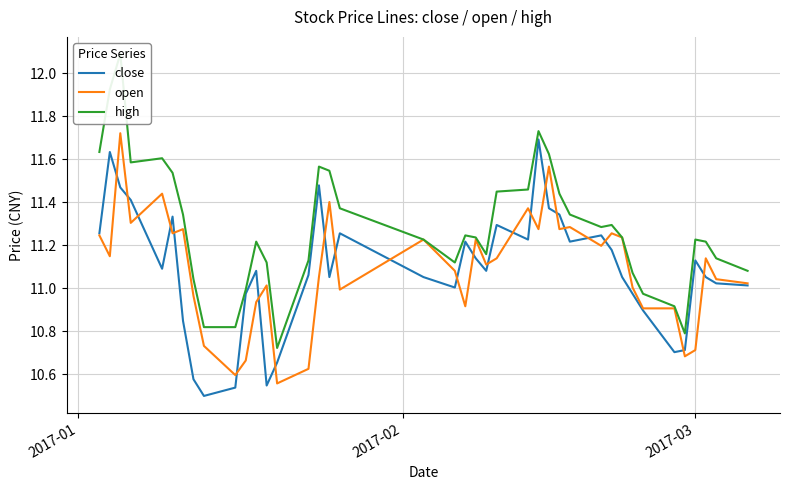

Reading right to left, transcribe all the data shown in this chart.

close: 11.0	11.0	11.1	11.1	10.7	10.7	10.9	11.0	11.1	11.2	11.2	11.2	11.3	11.4	11.7	11.2	11.3	11.1	11.1	11.2	11.0	11.1	11.3	11.1	11.5	11.1	10.7	10.5	11.1	11.0	10.5	10.5	10.6	10.8	11.3	11.1	11.4	11.5	11.6	11.3
open: 11.0	11.0	11.1	10.7	10.7	10.9	10.9	11.0	11.2	11.3	11.2	11.3	11.3	11.6	11.3	11.4	11.1	11.1	11.2	10.9	11.1	11.2	11.0	11.4	11.1	10.6	10.6	11.0	10.9	10.7	10.6	10.7	11.0	11.3	11.3	11.4	11.3	11.7	11.1	11.2
high: 11.1	11.1	11.2	11.2	10.8	10.9	11.0	11.1	11.2	11.3	11.3	11.3	11.4	11.6	11.7	11.5	11.4	11.2	11.2	11.2	11.1	11.2	11.4	11.5	11.6	11.1	10.7	11.1	11.2	11.0	10.8	10.8	11.0	11.3	11.5	11.6	11.6	12.1	11.9	11.6